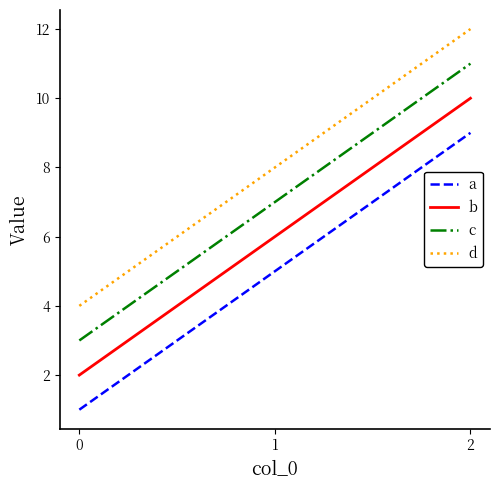

Reading left to right, transcribe all the data shown in this chart.

a: 1	5	9
b: 2	6	10
c: 3	7	11
d: 4	8	12